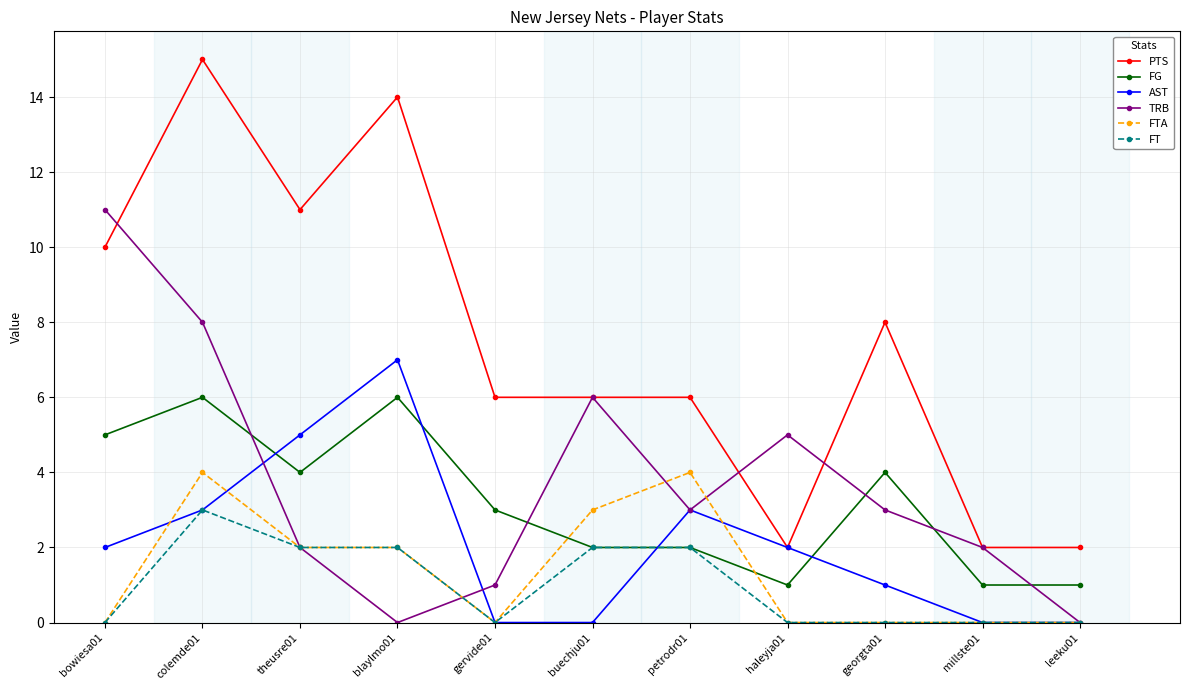

Rank the series by their maximum value, from lowest to highest.

FT, FTA, FG, AST, TRB, PTS